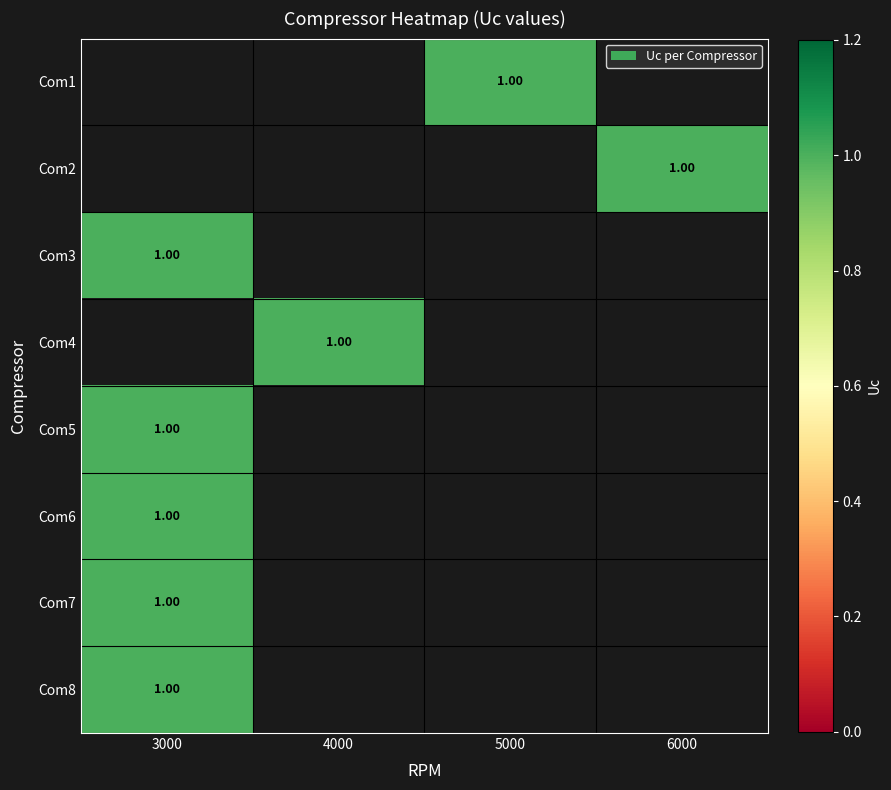

At which category does the chart reach its minimum across all series?

5000